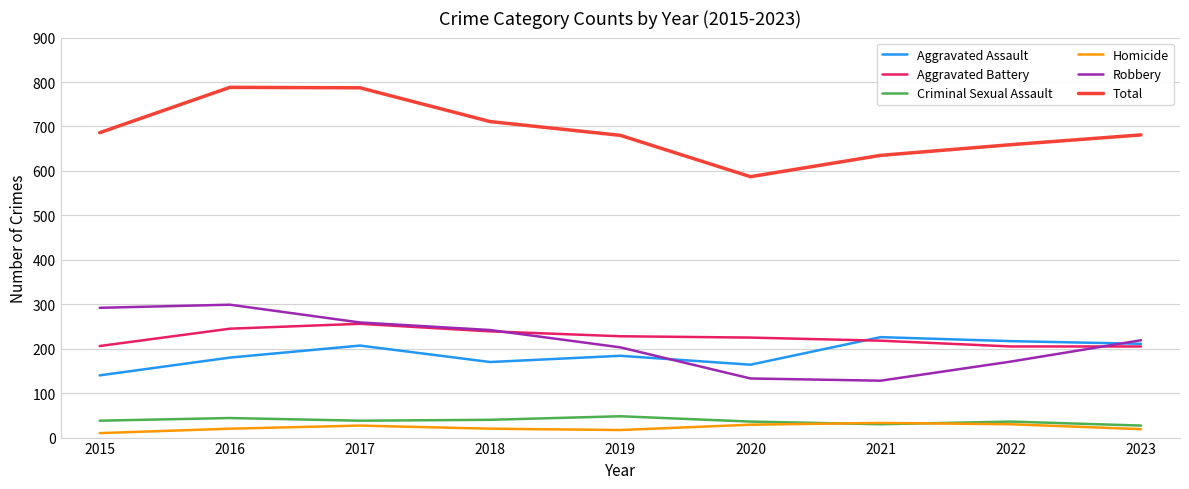

What is the sum of all Robbery values?

1946